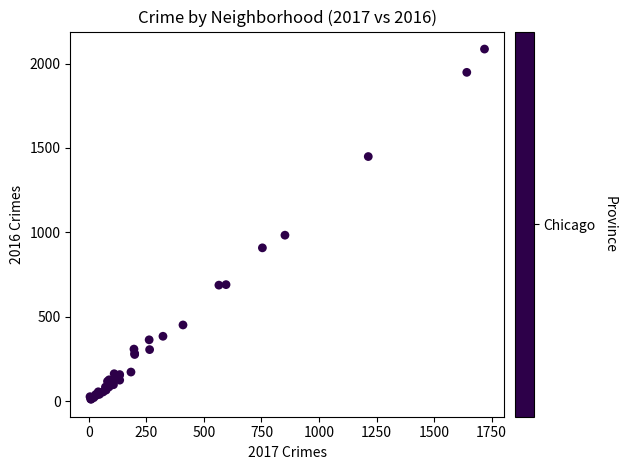

What Y value in the scatter plot is closest to 1048?

983